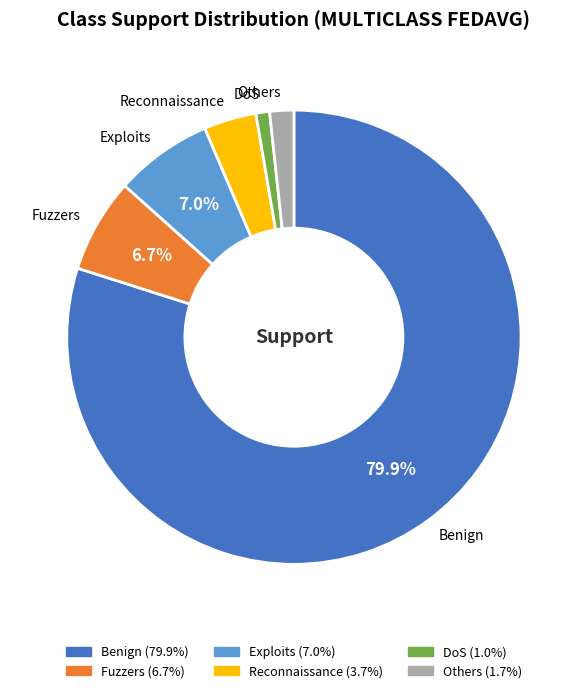

To the nearest percent, what is the difference between the Reconnaissance and Fuzzers slice percentages?

3%